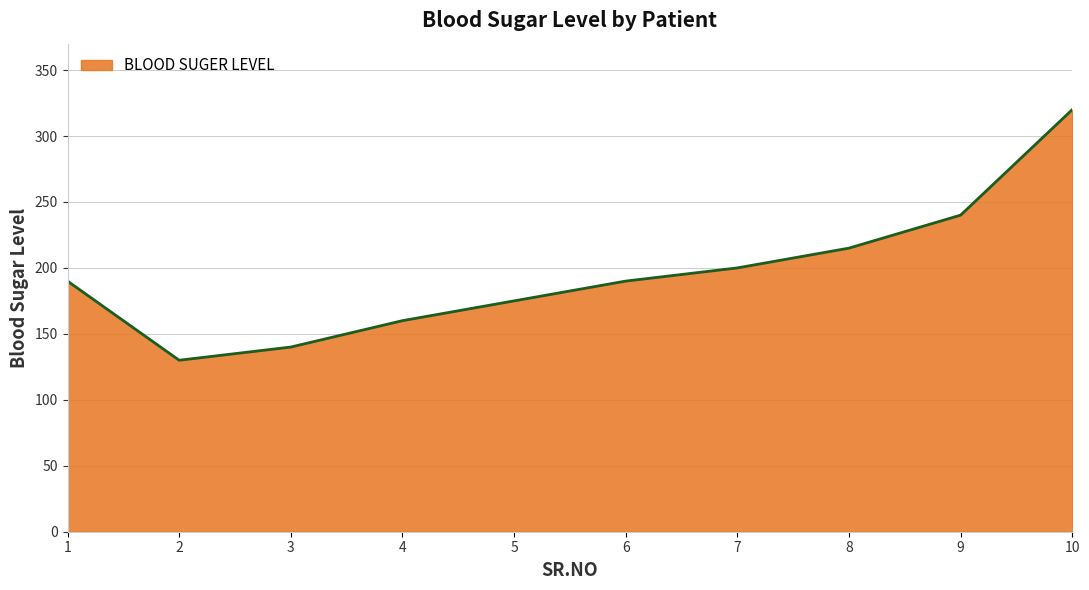

Approximately how many times larger is the value at 5 compared to 1?

0.9